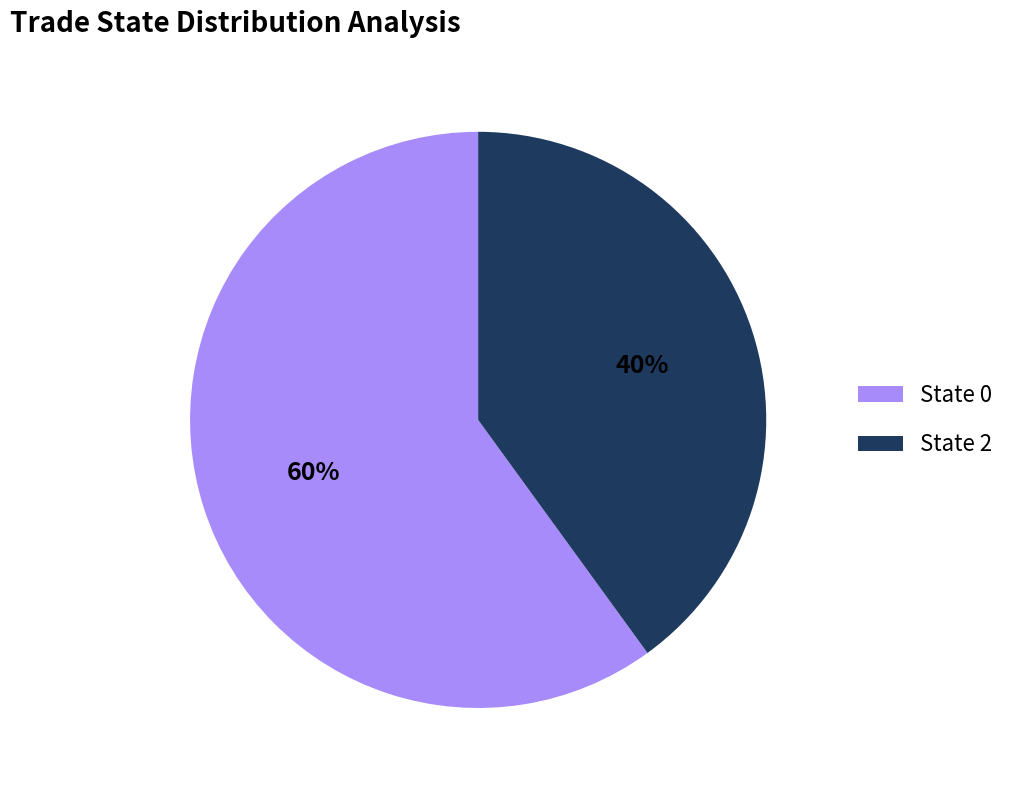

Does any single category account for the majority?

Yes